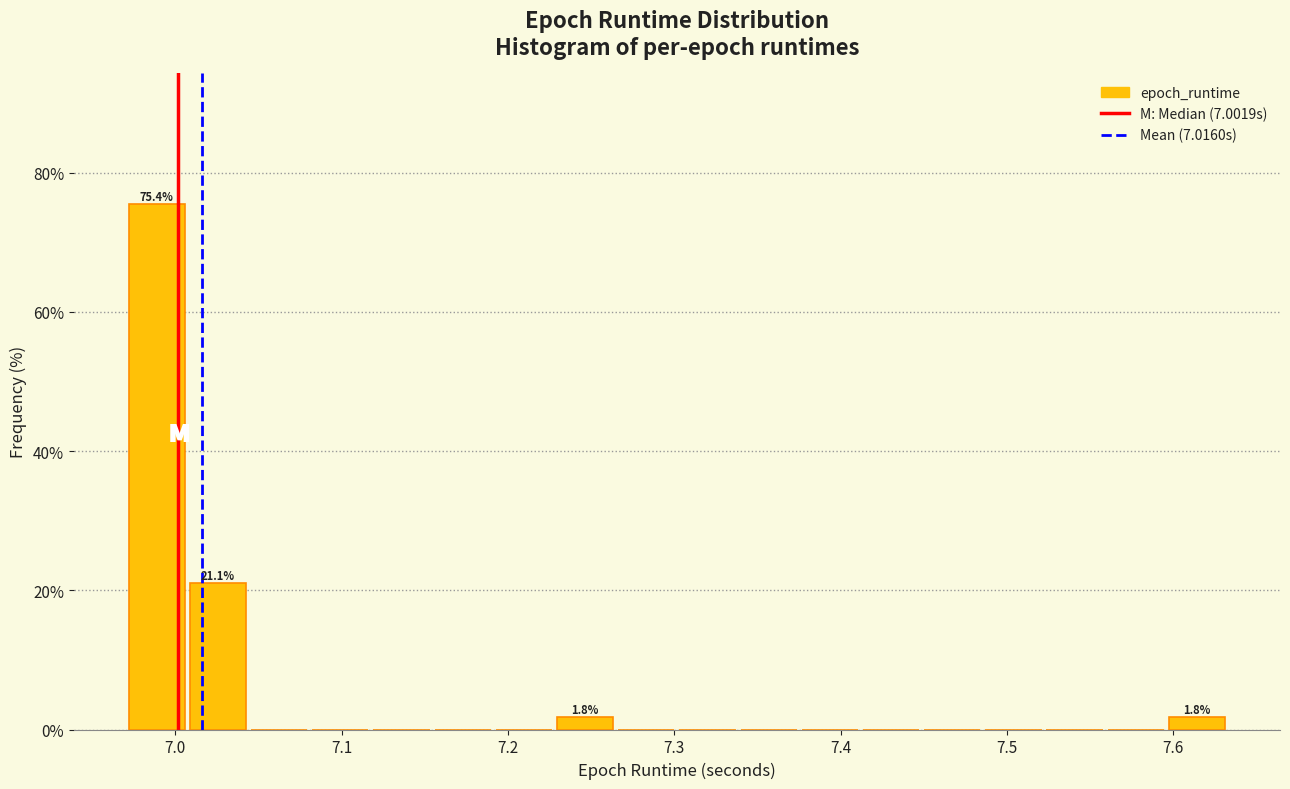

Around what value on the x-axis is the tallest bar? Give the approximate position of its centre, as read against the axis.

6.99